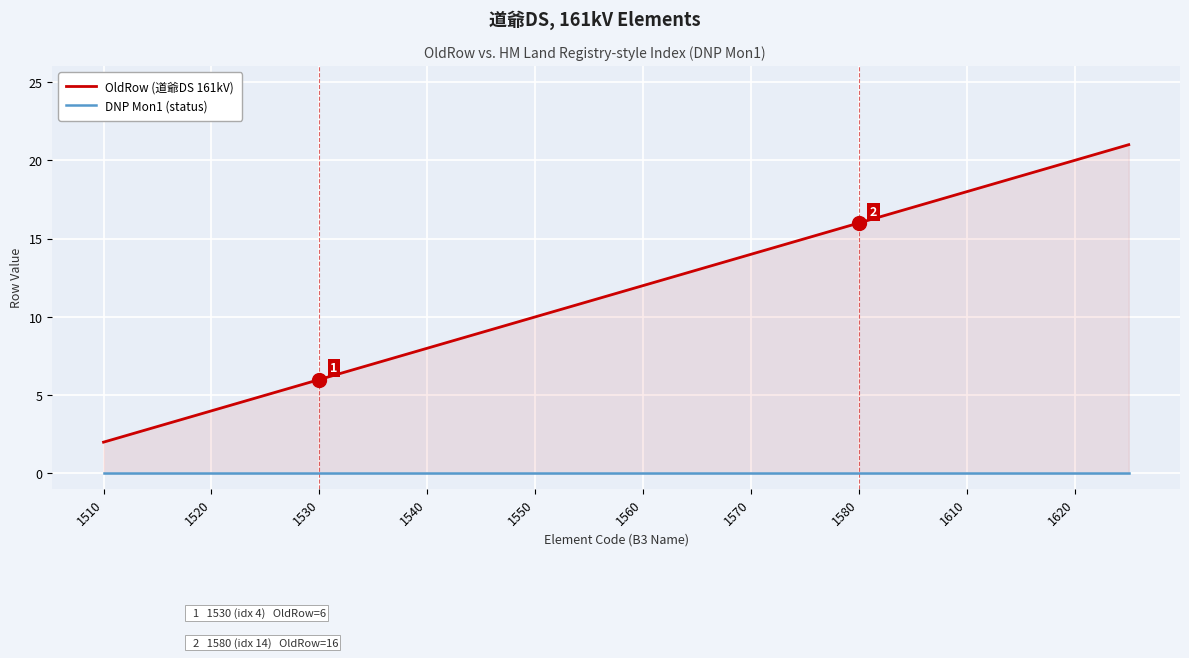

At 1540, list the series in order from smallest to largest.

DNP Mon1 (status), OldRow (道爺DS 161kV)